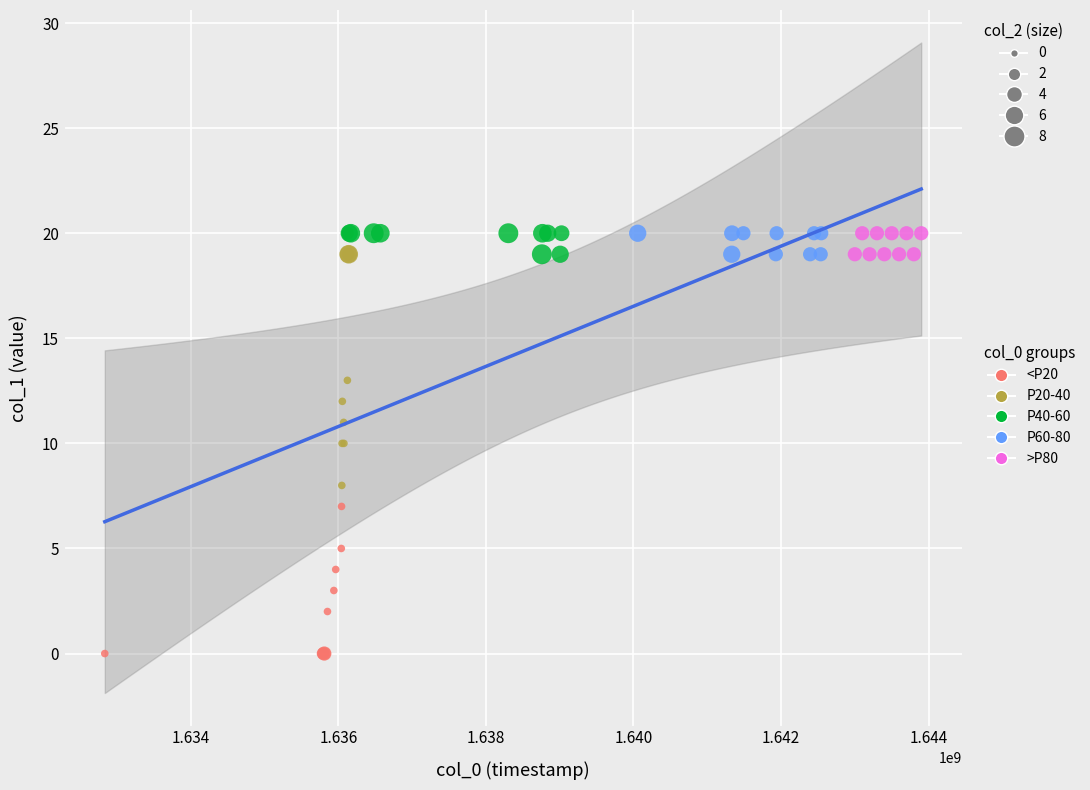

Which series reaches the minimum Y coordinate?

<P20